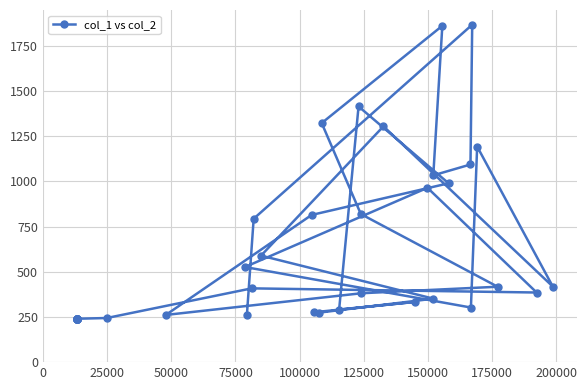

Does the chart have visible grid lines?

Yes